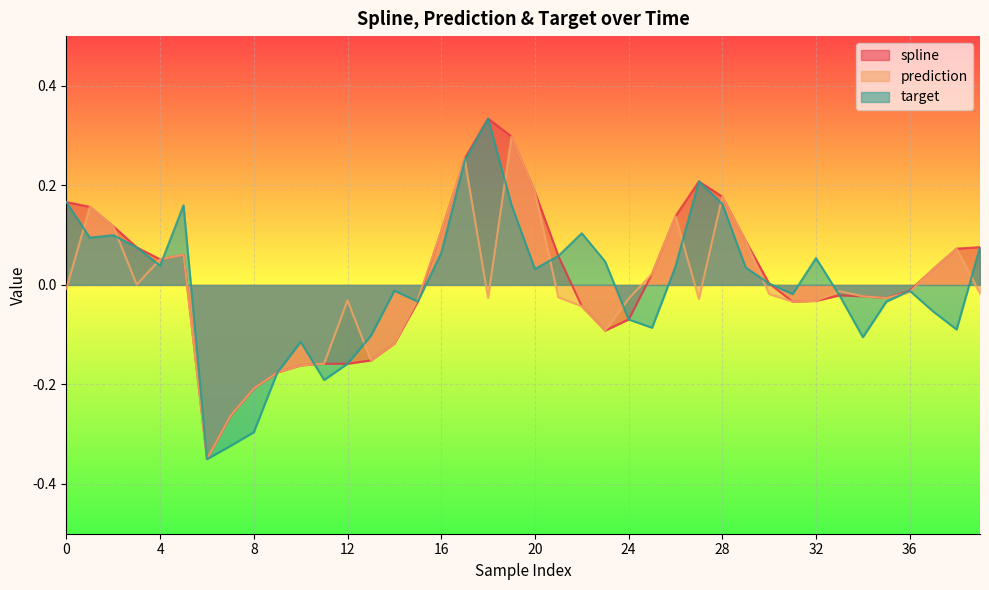

At which category does target reach its first local valley?

1